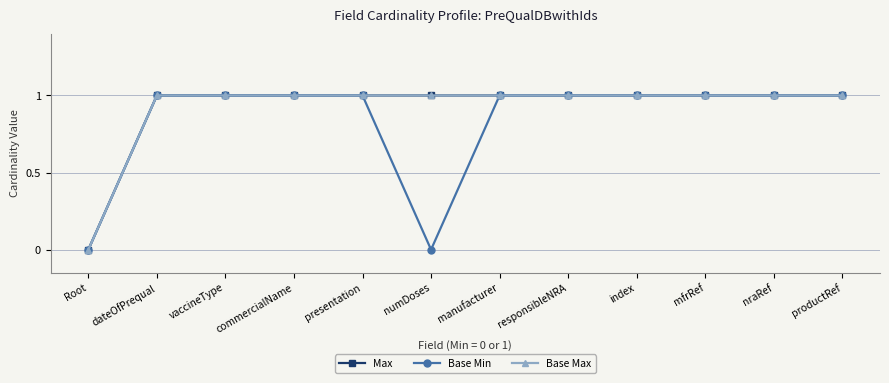

What is the label of the 5th point from the left?

presentation